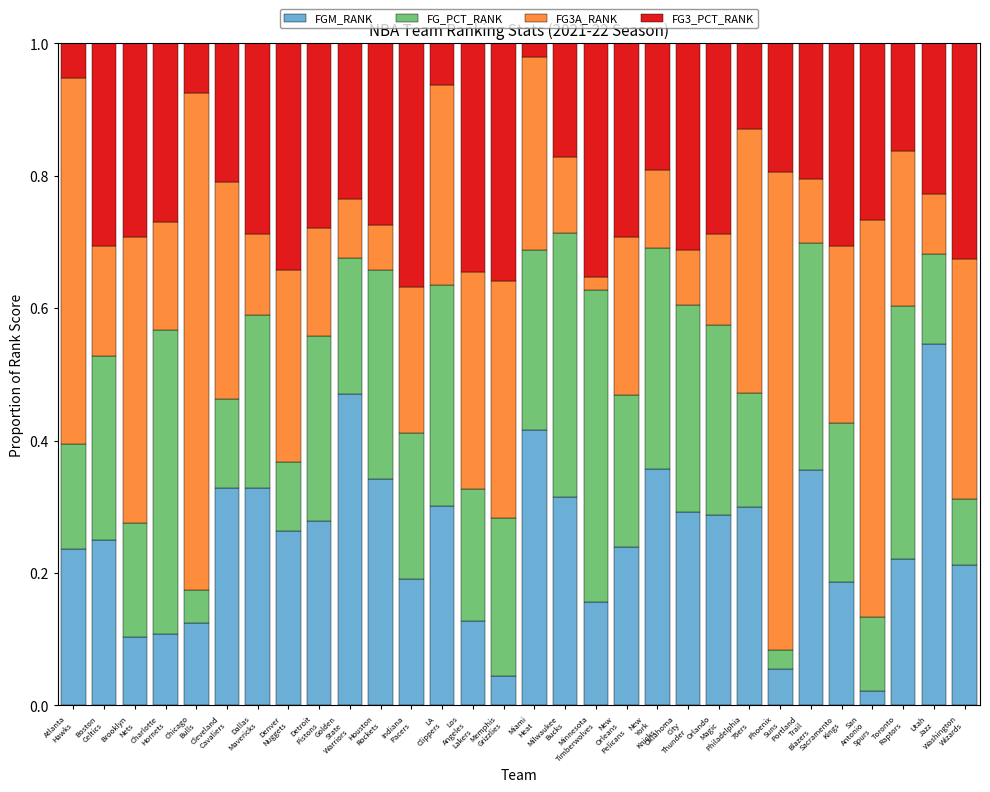

Does the chart contain any negative values?

No